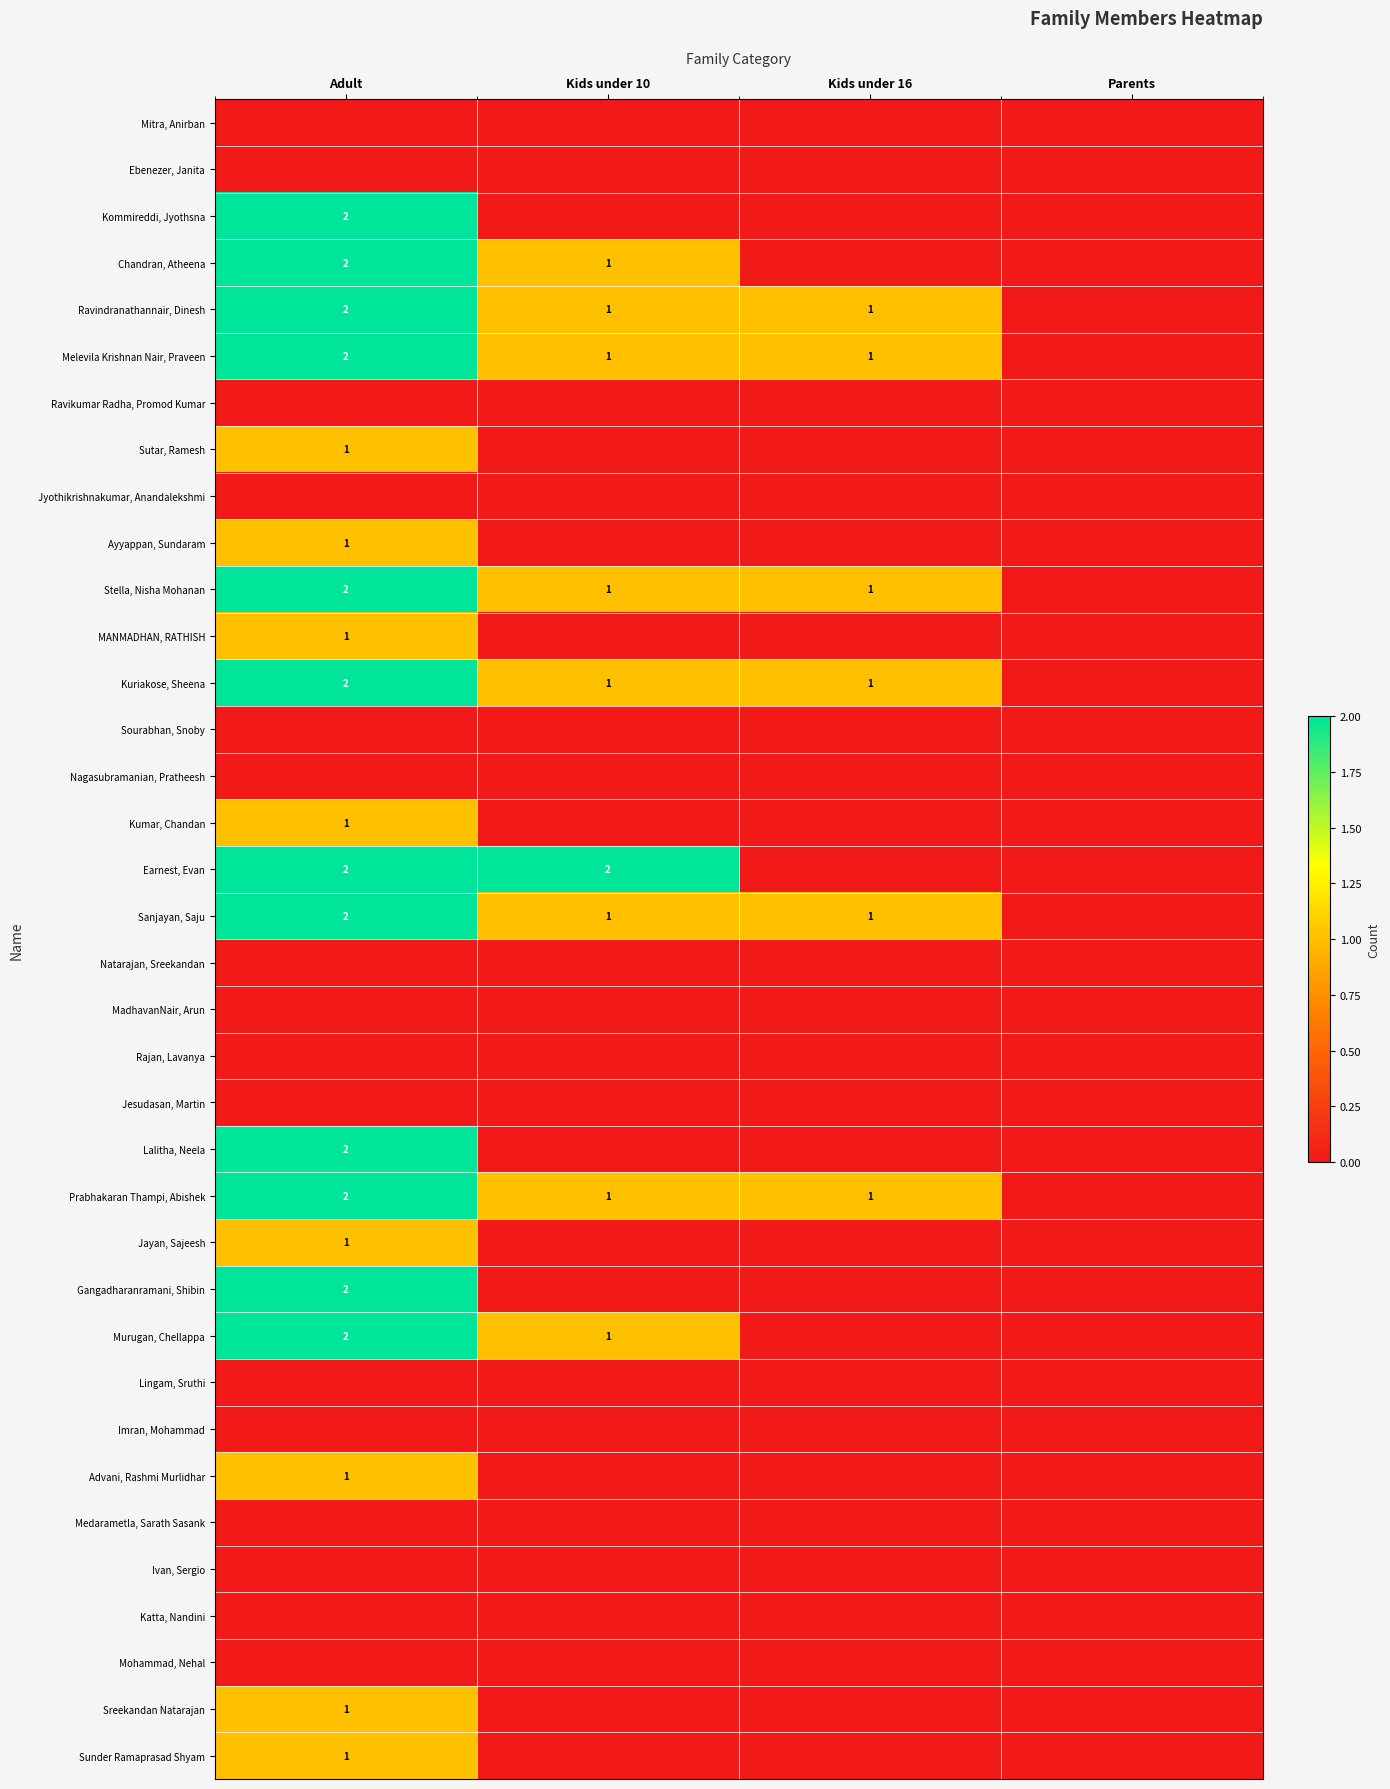

The Chandran, Atheena series shows 2 at Adult. True or false?

True